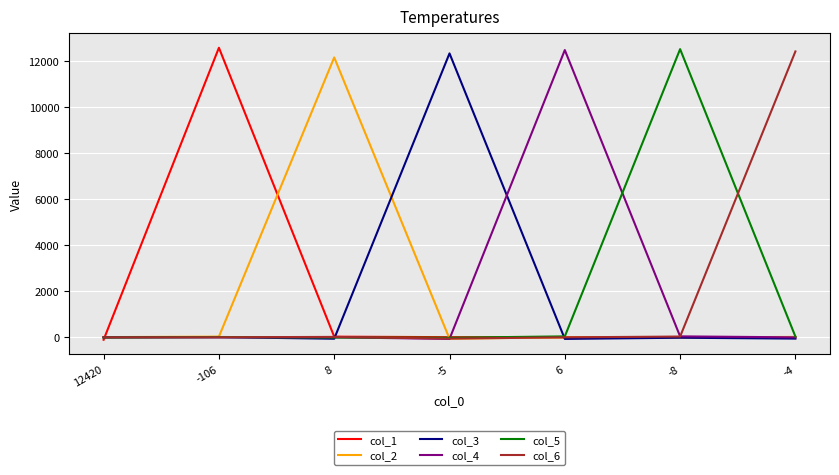

At how many categories does at least one series exceed 7998?

6